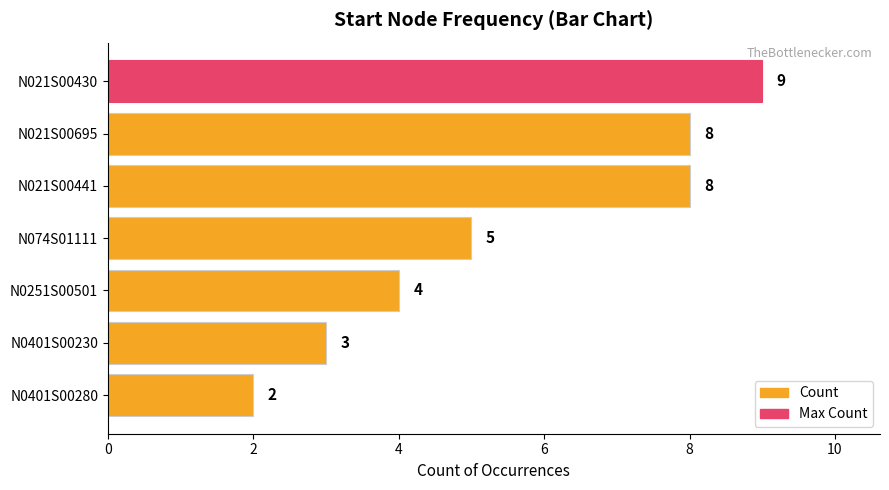

What is the maximum value shown in the chart?

9